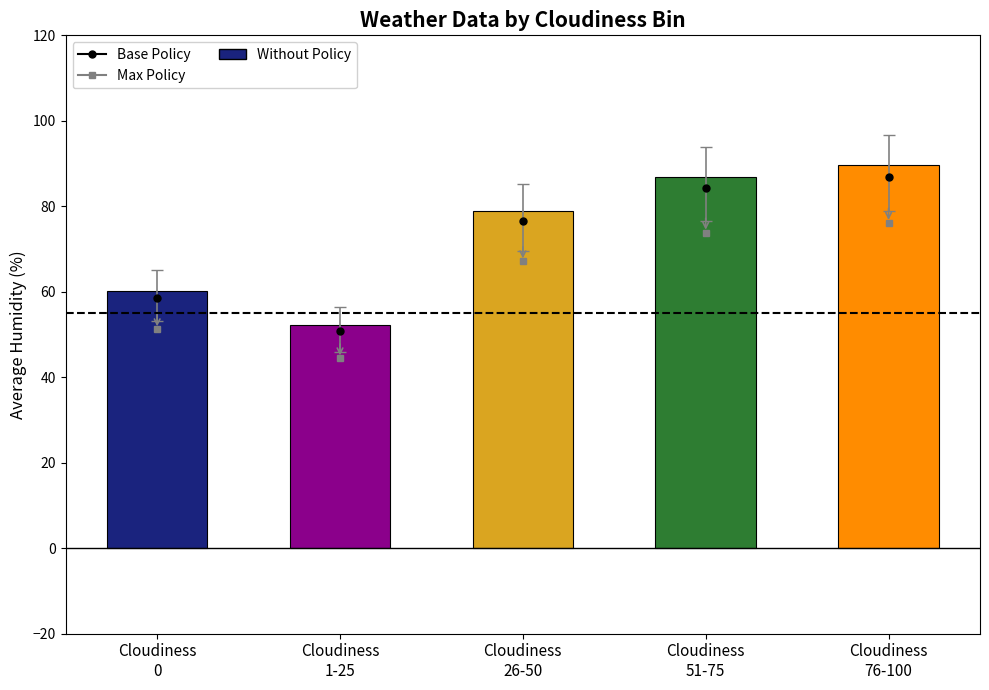

Reading left to right, extract all data points from this chart.

60.3	52.3	79.0	86.9	89.6